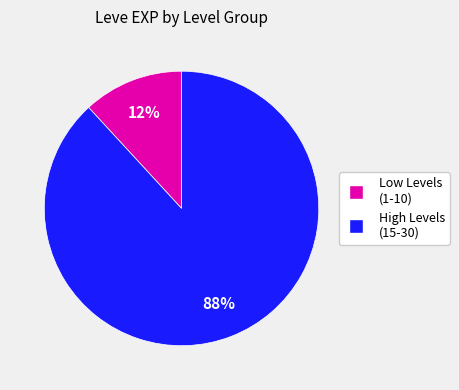

To the nearest percent, what is the difference between the largest and smallest slice percentages?

76%